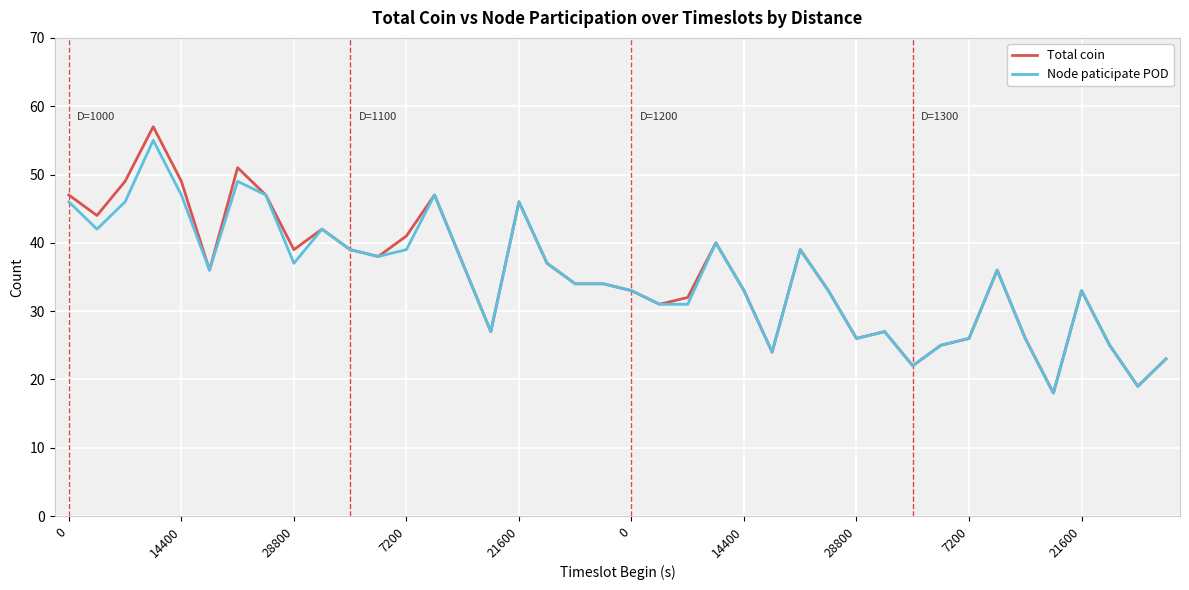

What is the sum of all Total coin values?

1412